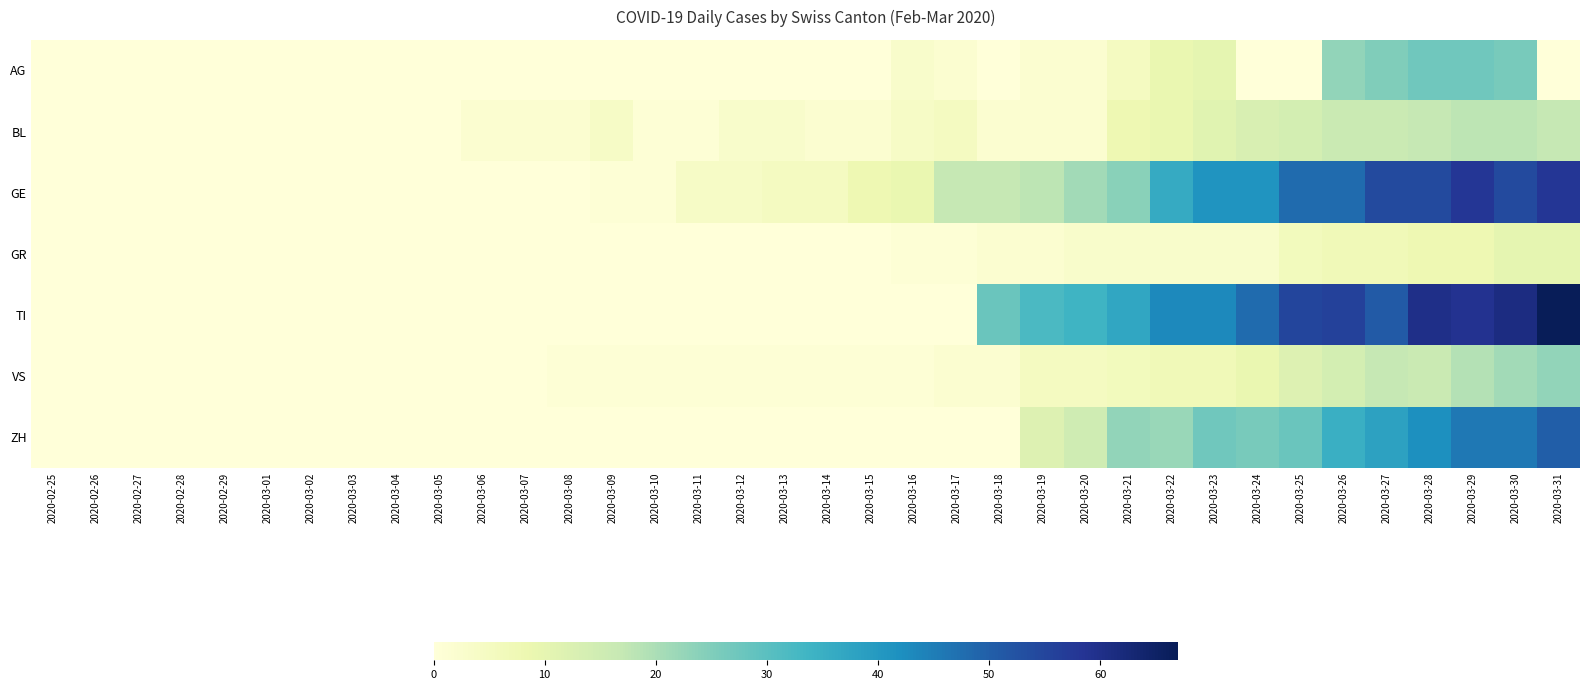

Which series changed the most between 2020-03-17 and 2020-03-18?

TI